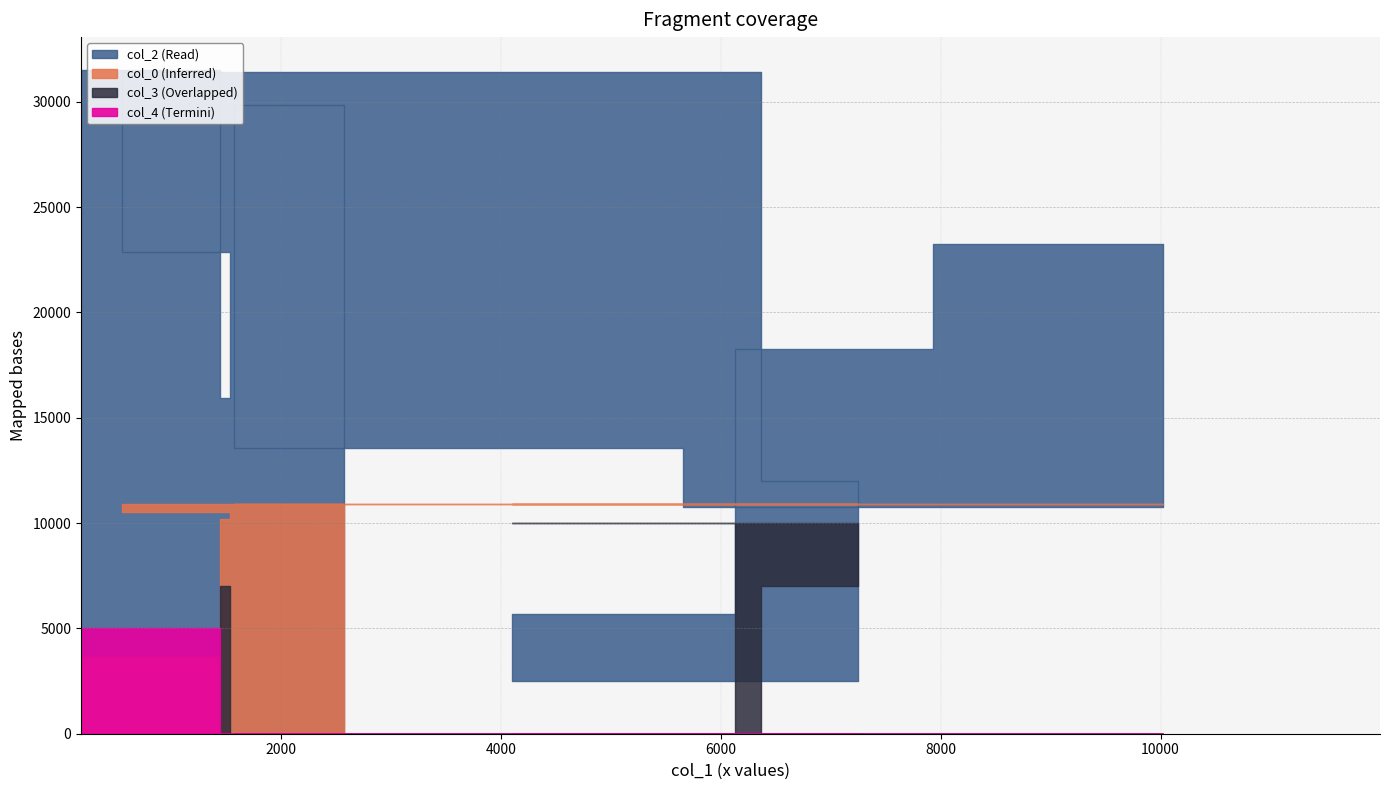

Rank the series by their maximum value, from lowest to highest.

col_4, col_3, col_0, col_2